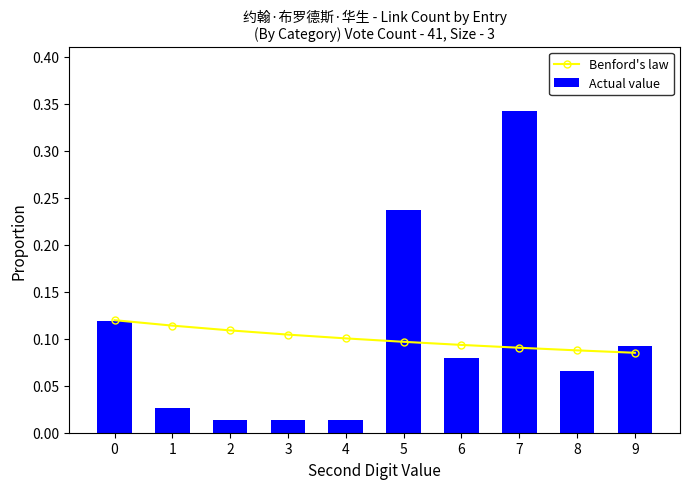

List the labels in order of Actual value value, largest first.

7, 5, 0, 9, 6, 8, 1, 2, 3, 4